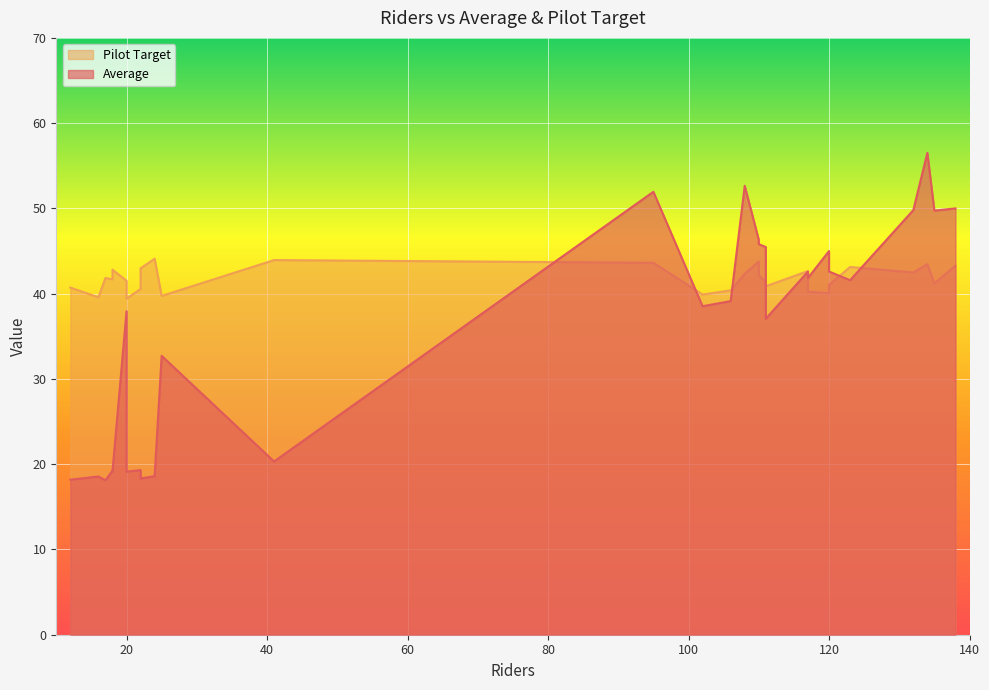

What is the value of the Pilot Target point at the 14th from the left?

41.5